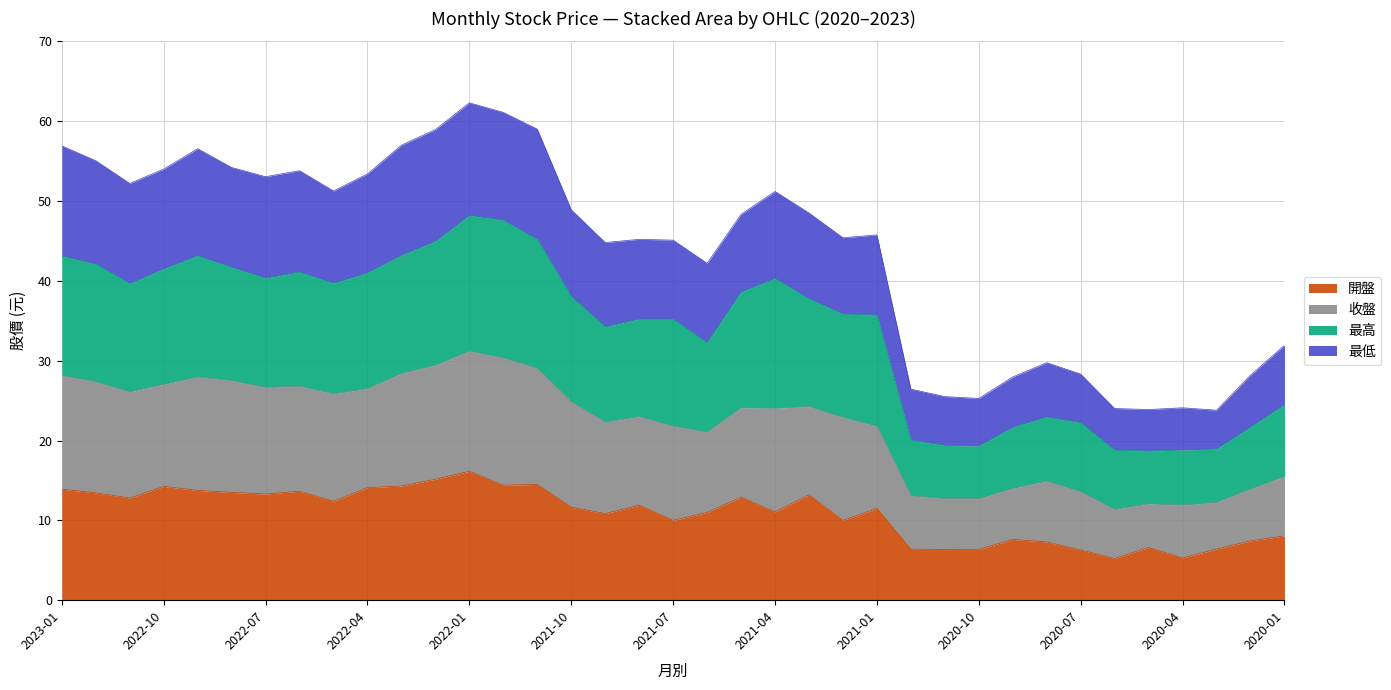

What is the total value across all series at 2021-04?

51.2